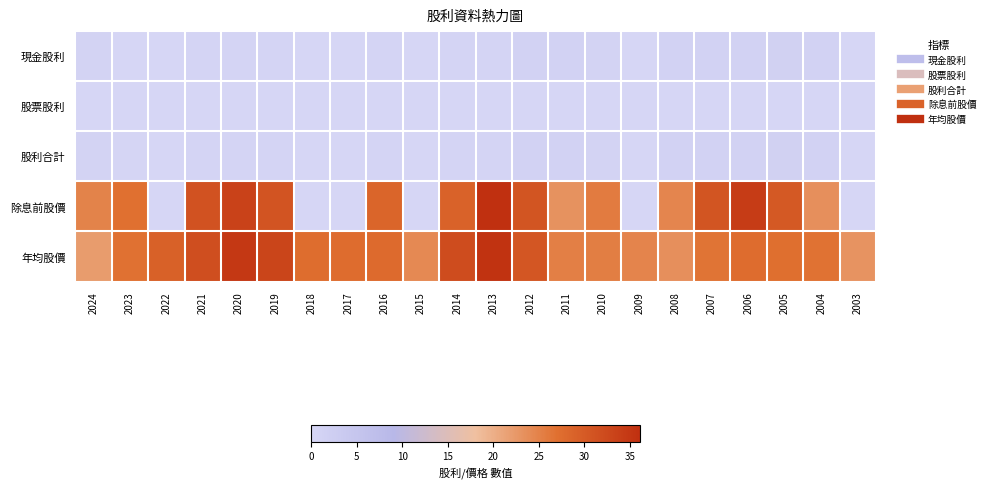

Which label corresponds to the smallest value in the chart?

2023